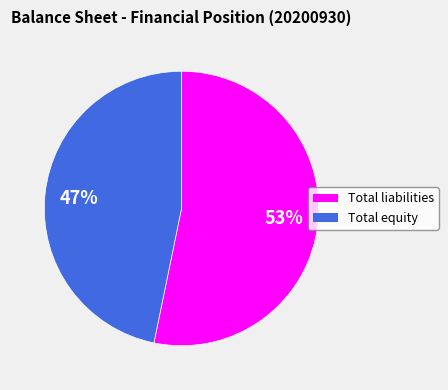

The Total equity slice represents 58% of the pie. True or false?

False